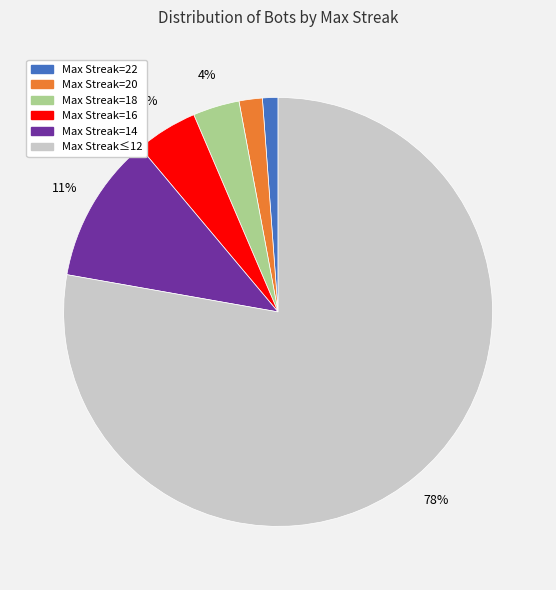

To the nearest percent, what is the average slice percentage?

17%